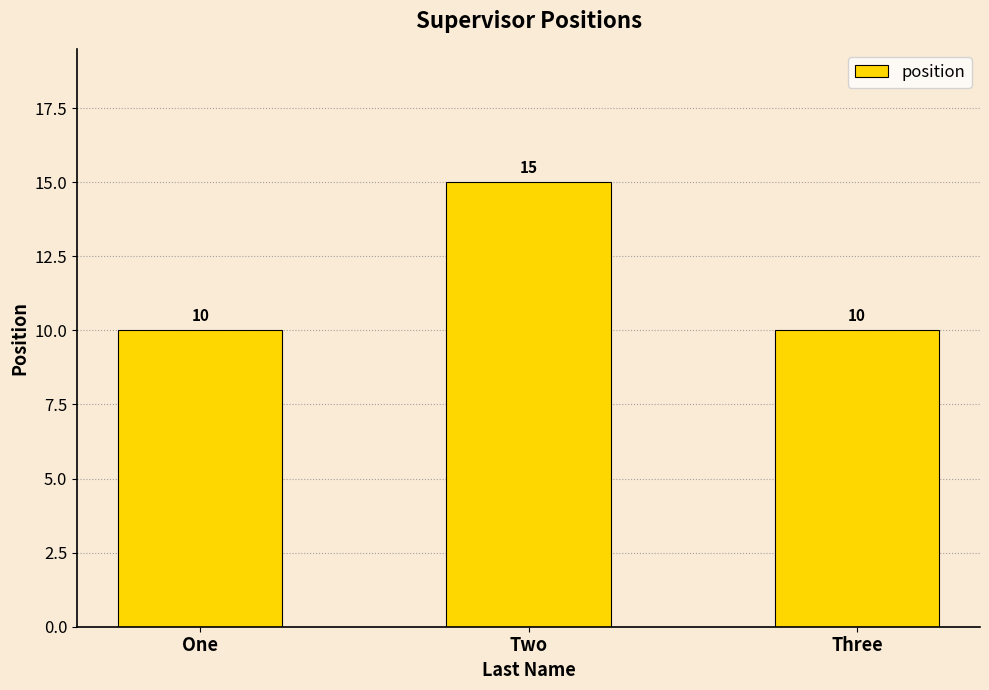

What is the difference between the values at Three and Two?

5